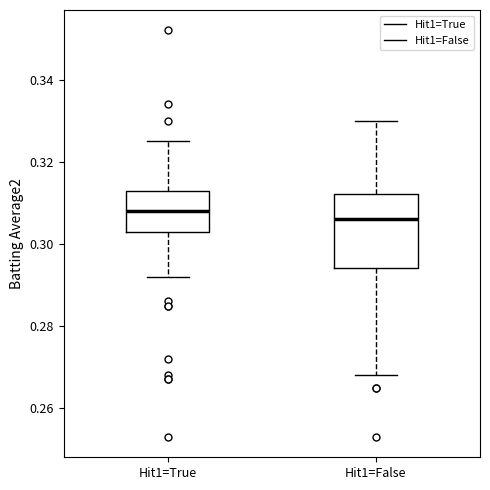

Reading left to right, transcribe this box plot: for each box, give where its median line is, the range the box spans, and where its two whiskers end, as read against the y-axis. The values are not printed on the chart, so give them approximately, as read against the axis.

Hit1=True: median 0.308, box 0.304 to 0.314, whiskers 0.292 to 0.326
Hit1=False: median 0.306, box 0.294 to 0.312, whiskers 0.268 to 0.330